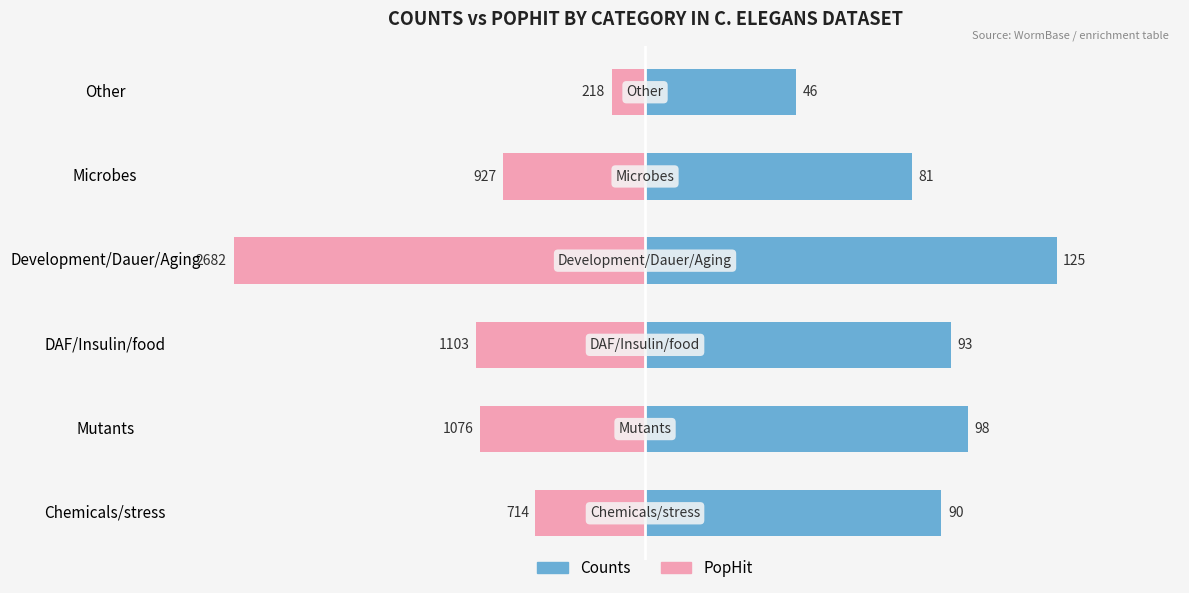

Which series has the largest range (max minus min)?

PopHit